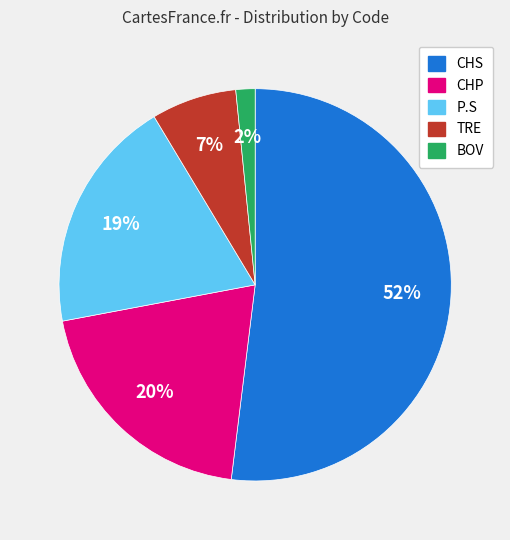

Which has a higher value, CHP or CHS?

CHS